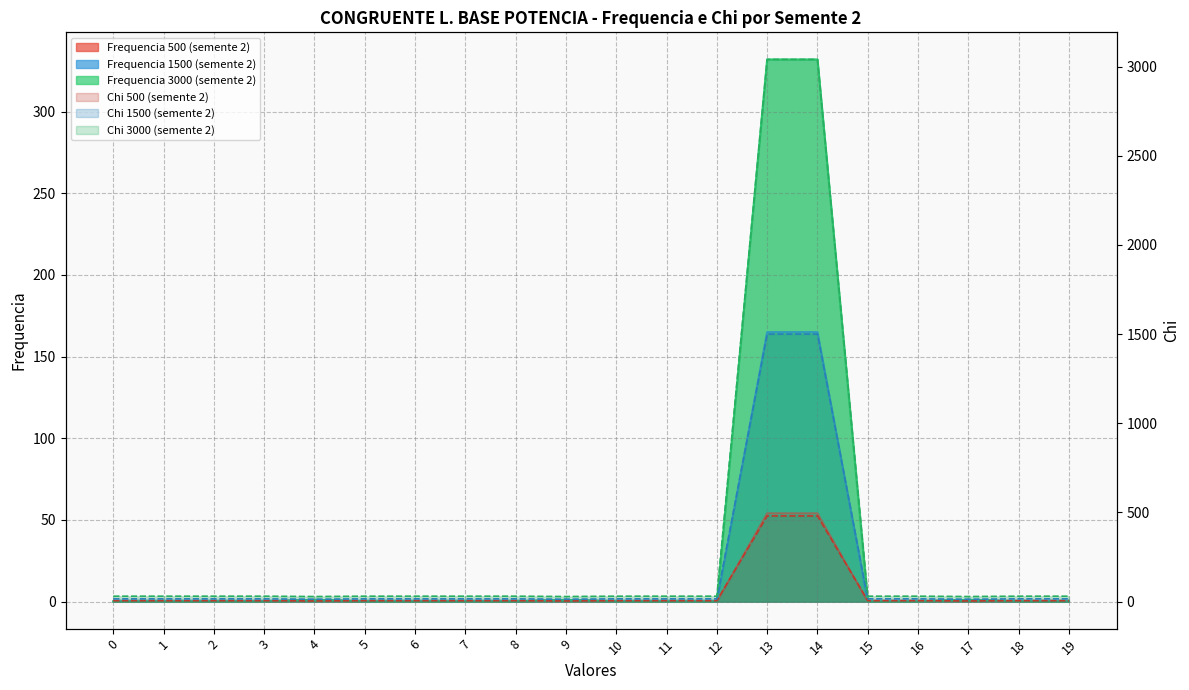

At which category is the sum across all series the highest?

13